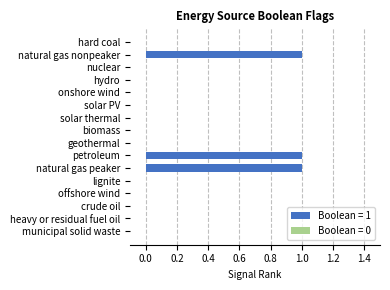

What is the sum of all values?

3